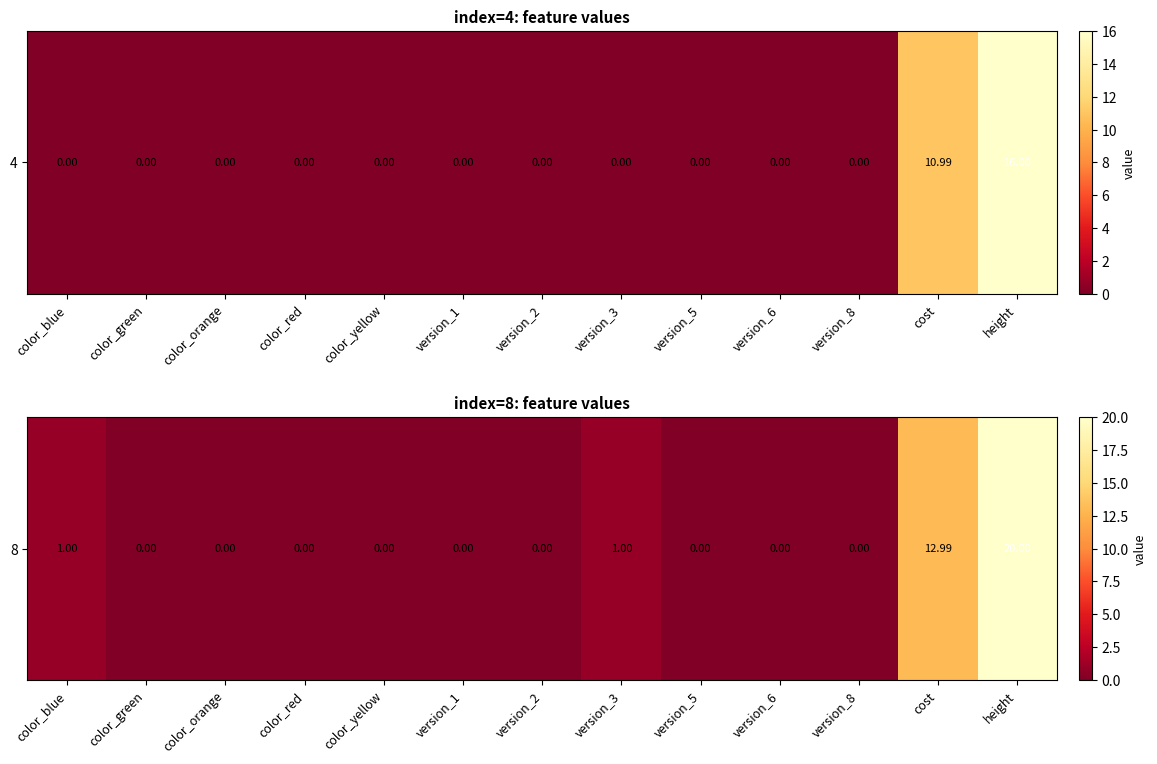

Between height and version_3, which is larger?

height